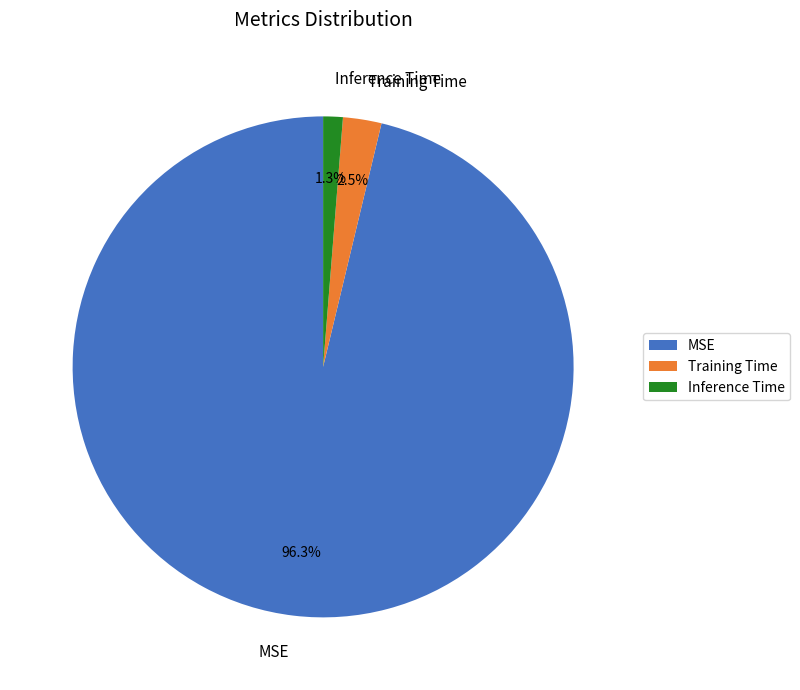

Rank the categories by value from highest to lowest.

MSE, Training Time, Inference Time